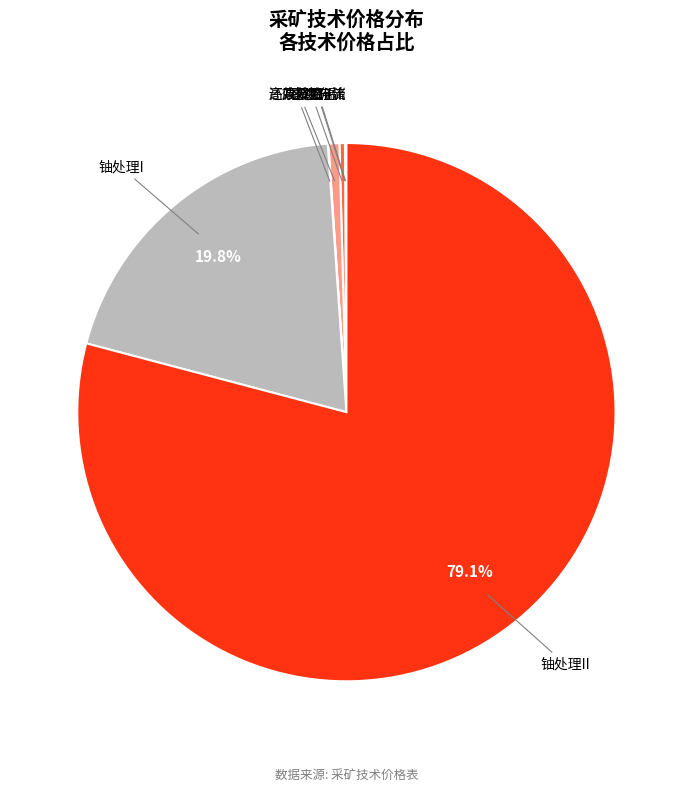

What is the majority slice?

铀处理II